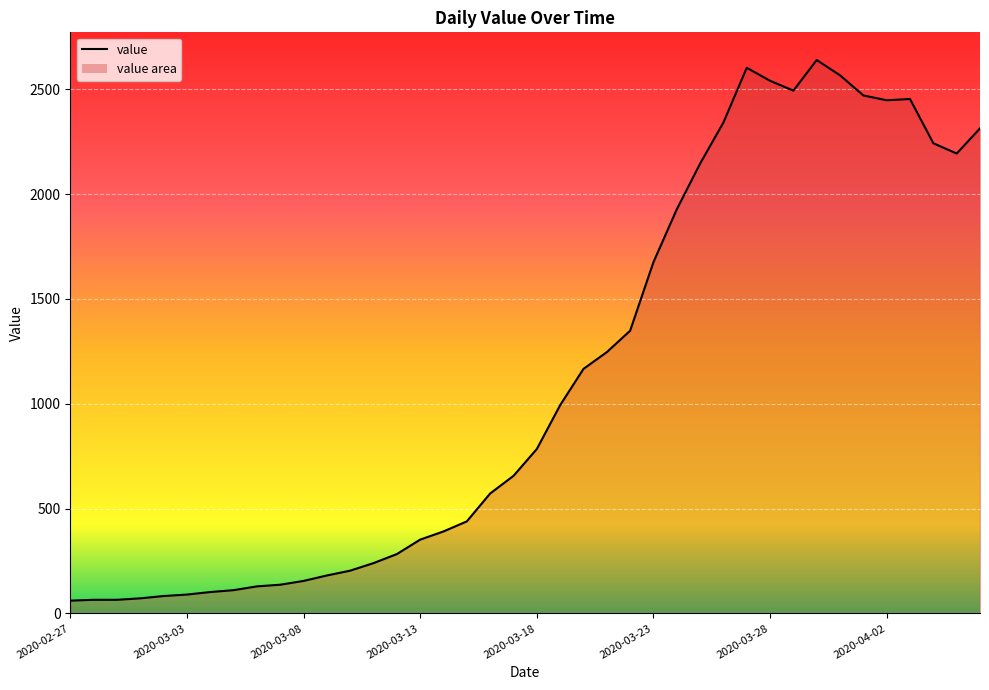

What is the smallest value displayed?

61